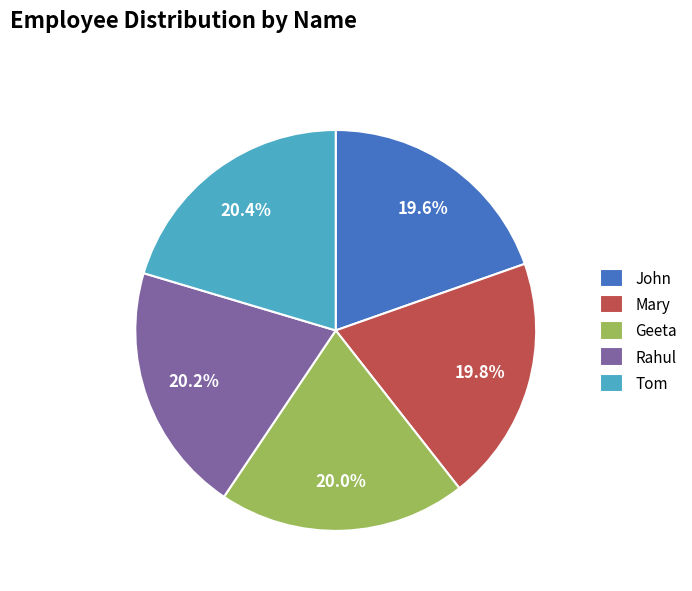

What is the ratio of the value at John to the value at Tom?

1.0